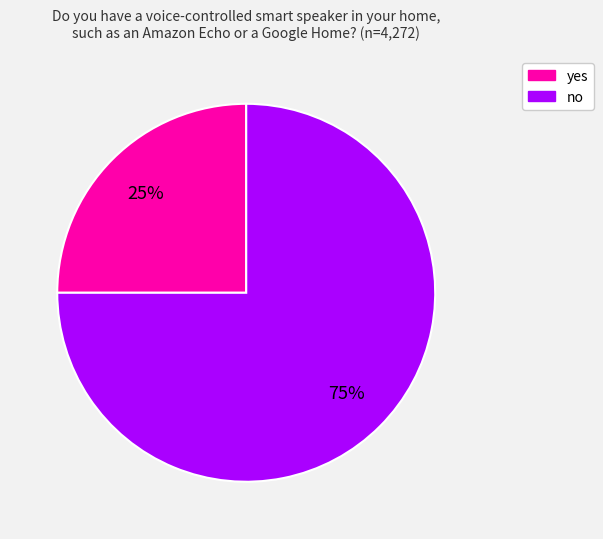

Rank the categories by value from highest to lowest.

no, yes